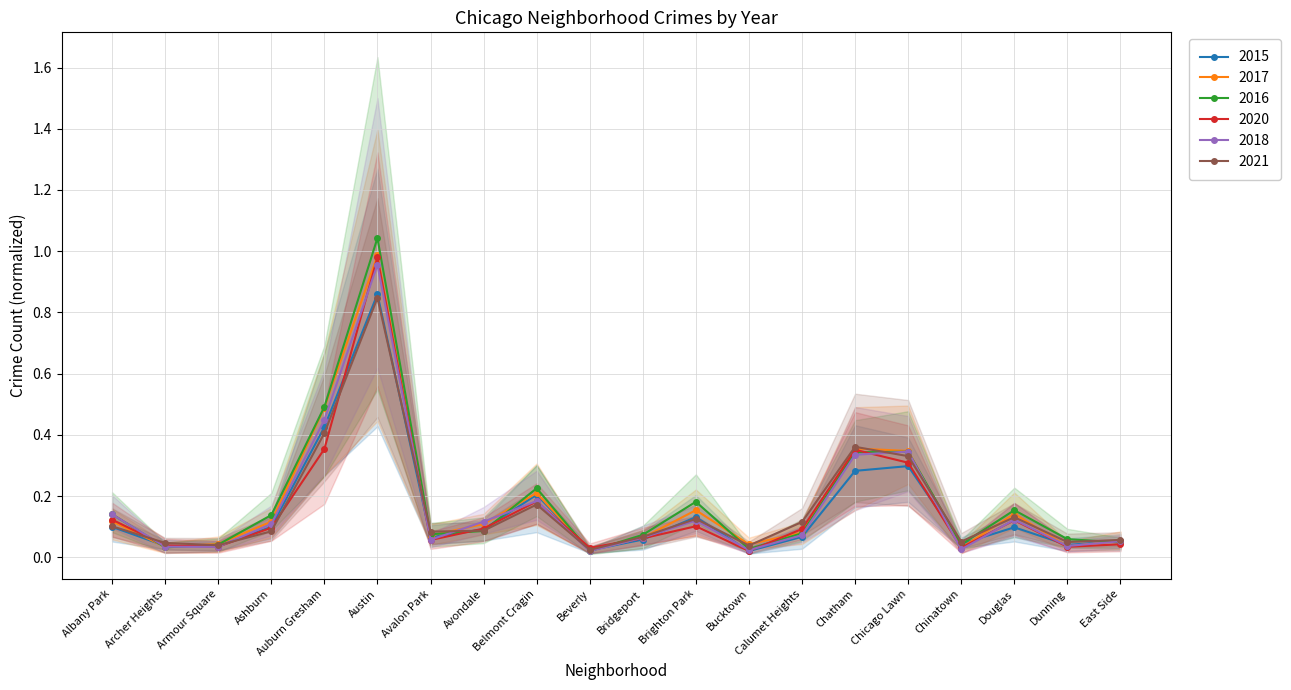

After their last crossing, which series has the higher values: 2020 or 2017?

2017